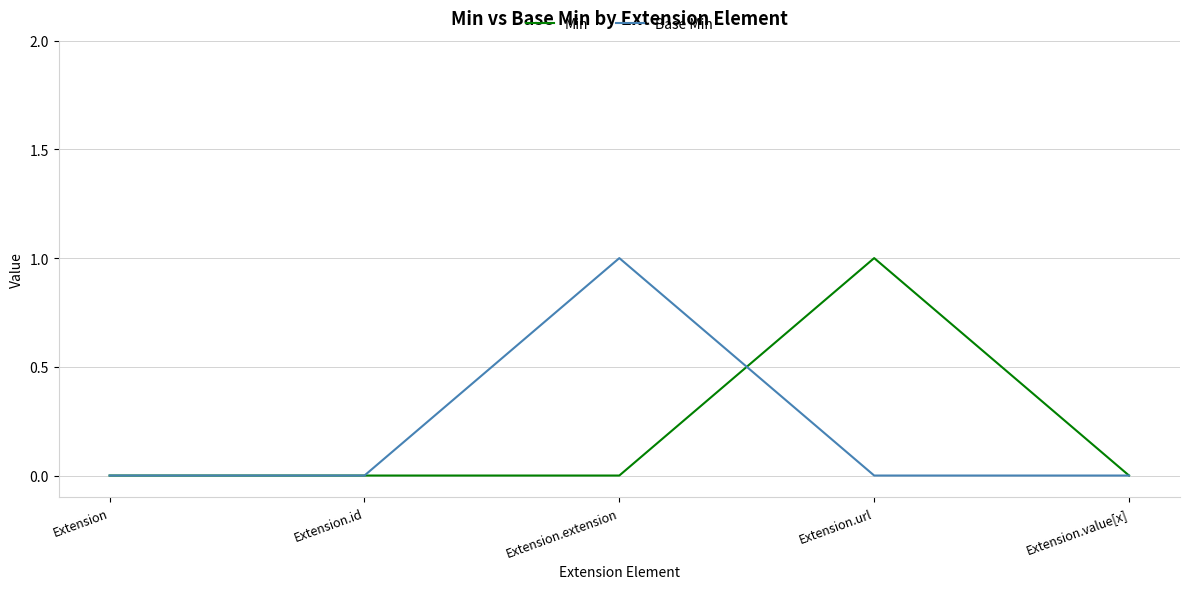

Rank the series at Extension.url from highest to lowest value.

Min, Base Min